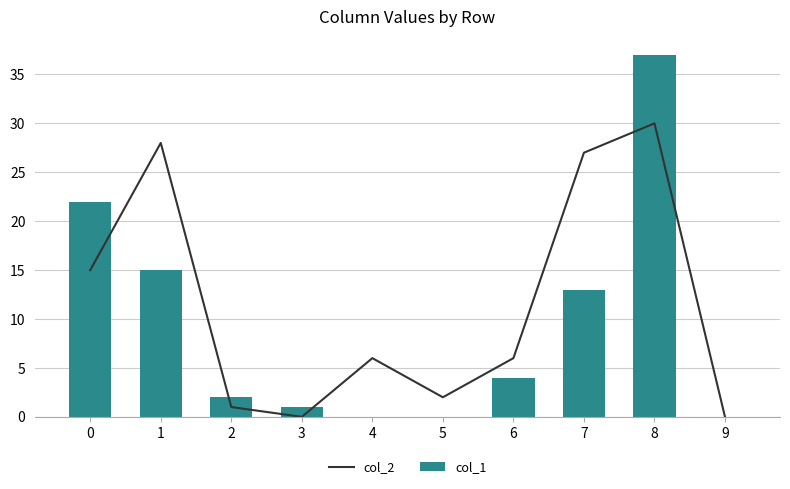

What is the value of the col_1 bar at the 4th from the left?

1